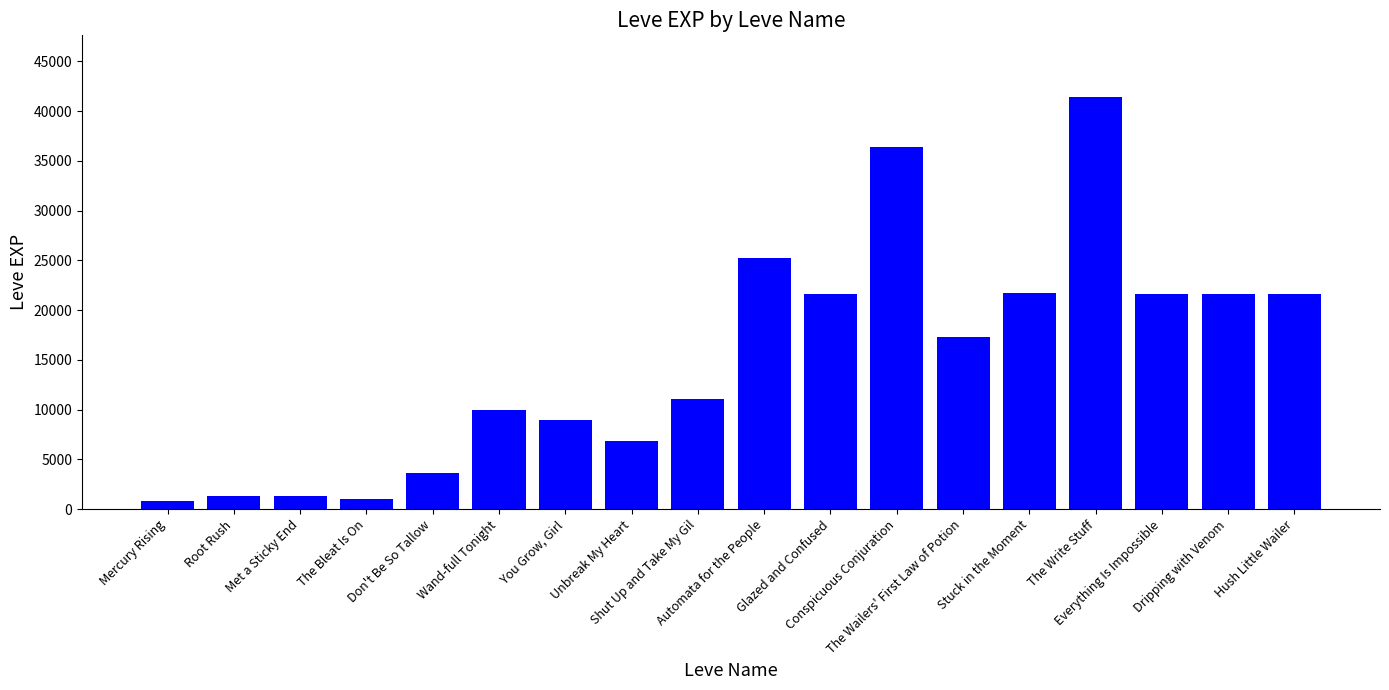

What is the difference between the values at The Bleat Is On and You Grow, Girl?

7950